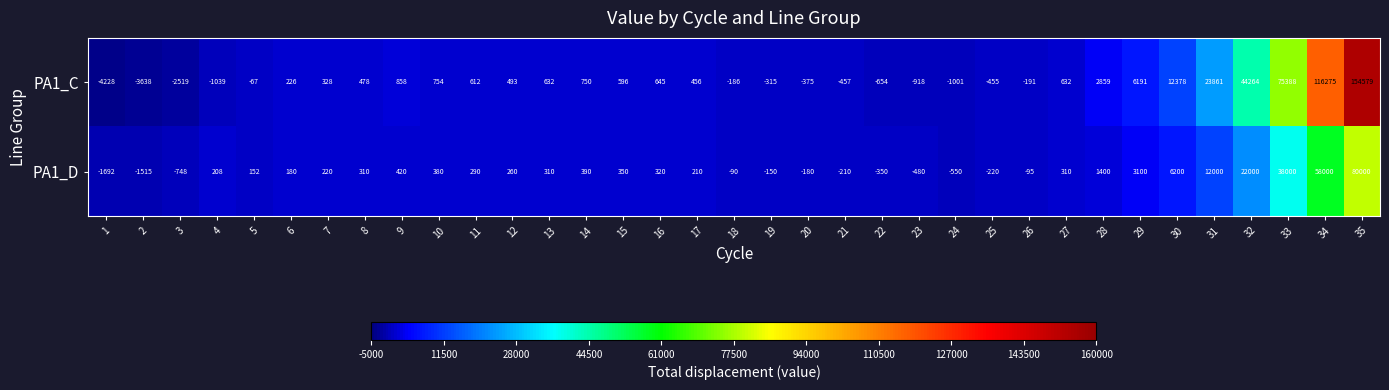

What is the difference between the maximum and minimum values in the PA1_D series?

81692